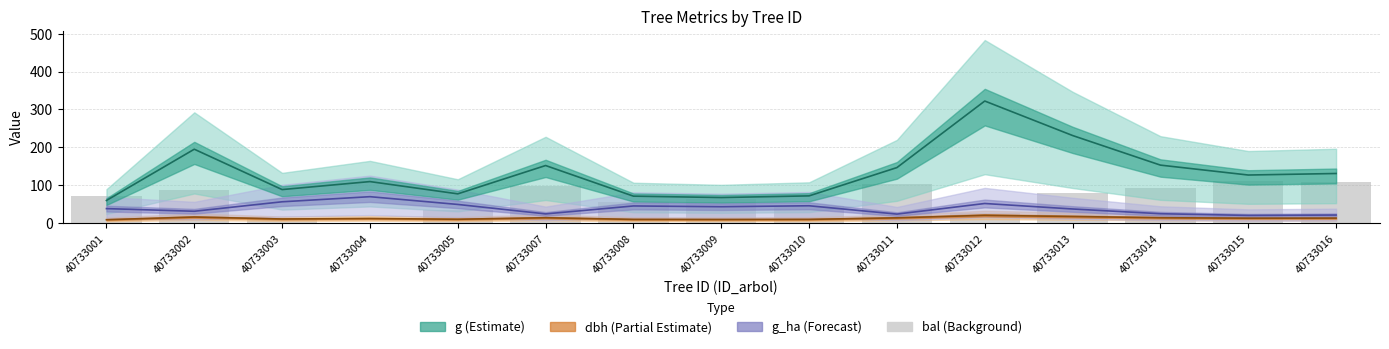

The value of bal (scaled) at 40733011 is 102.7. True or false?

True